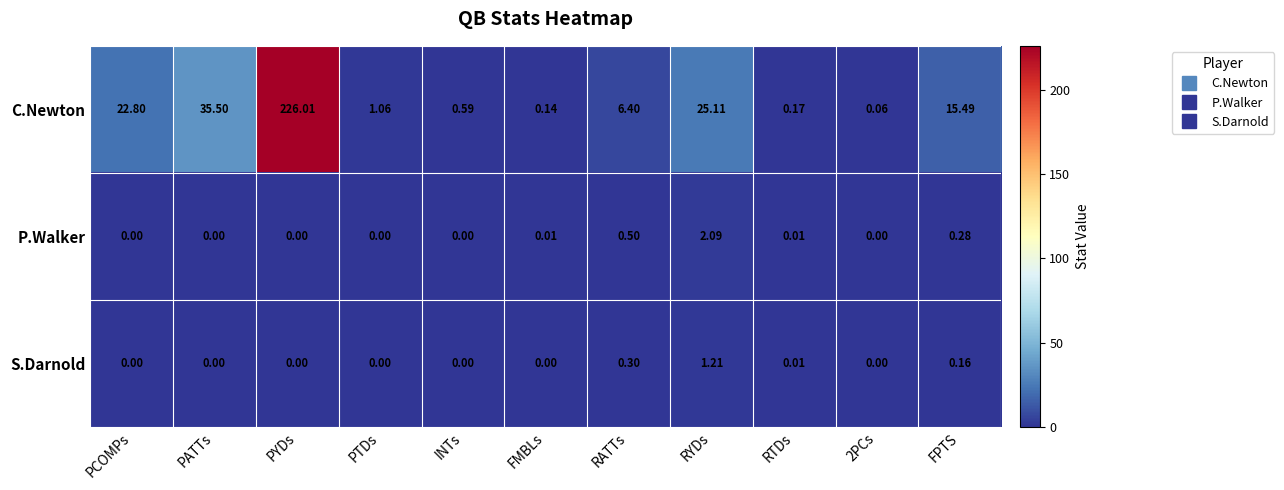

At which category does the chart reach its peak across all series?

PYDs